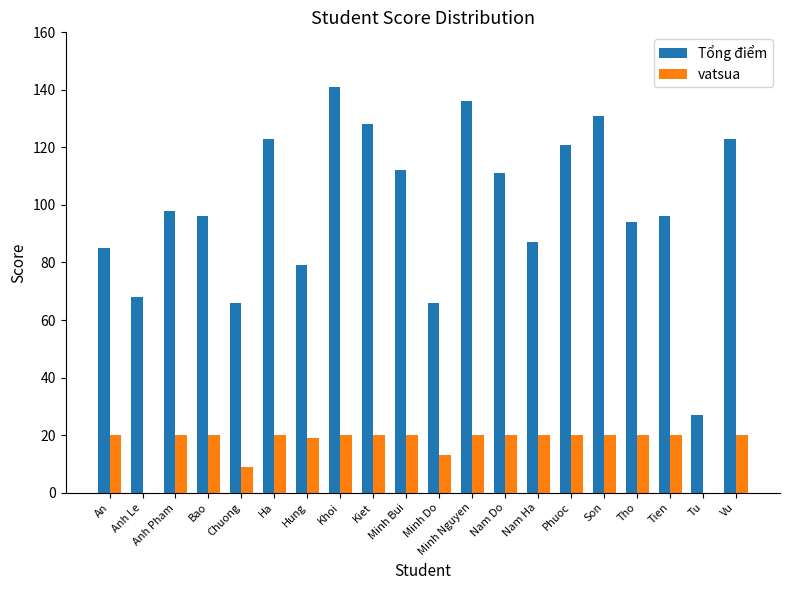

What is the maximum value shown in the chart?

141